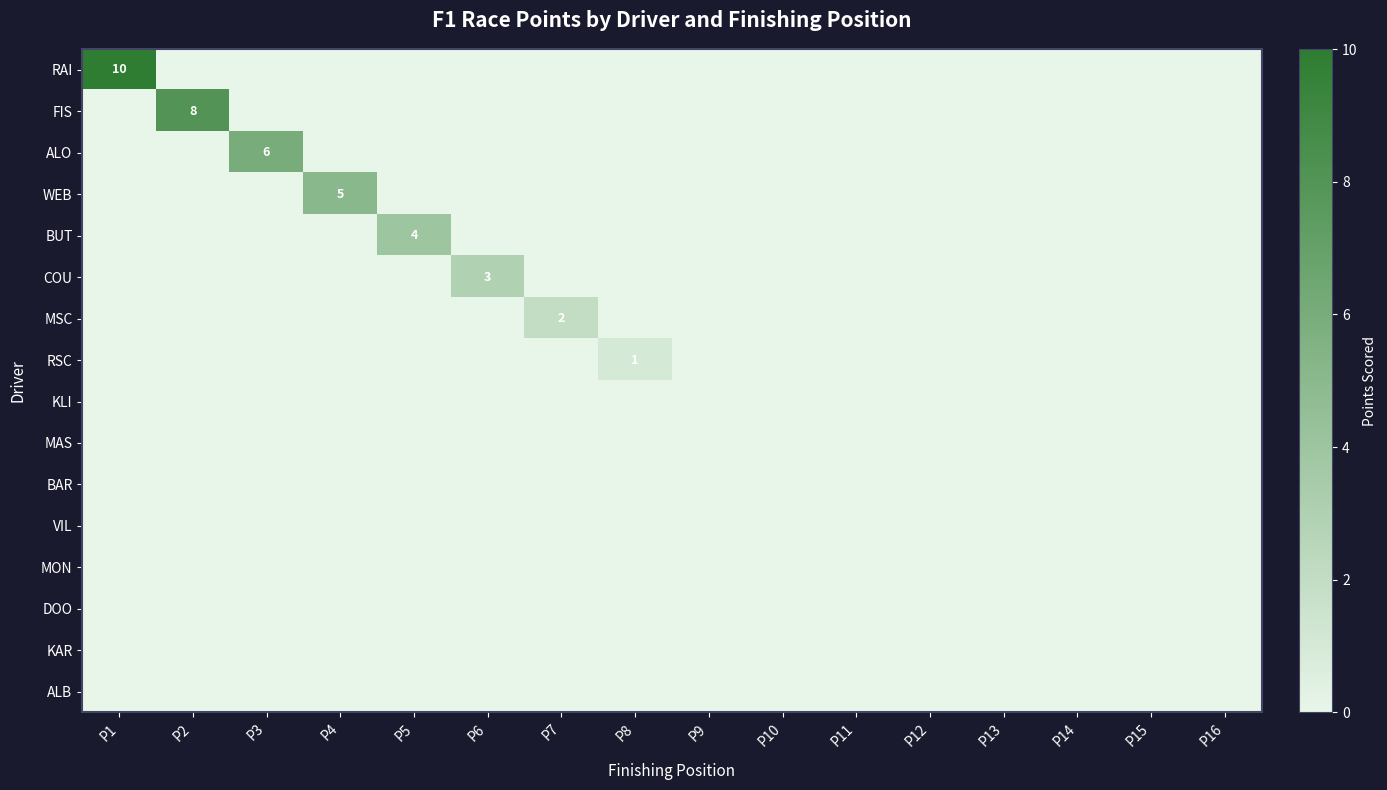

The MON series shows 0 at P4. True or false?

True